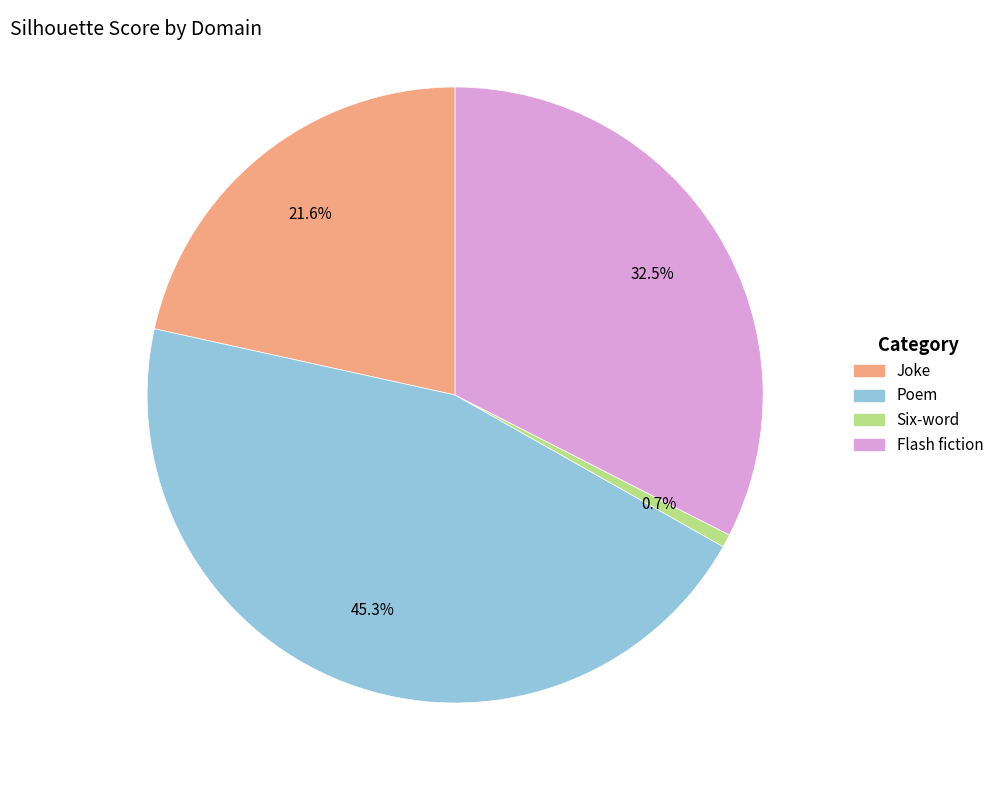

To the nearest percent, what percentage of the pie is Joke?

22%